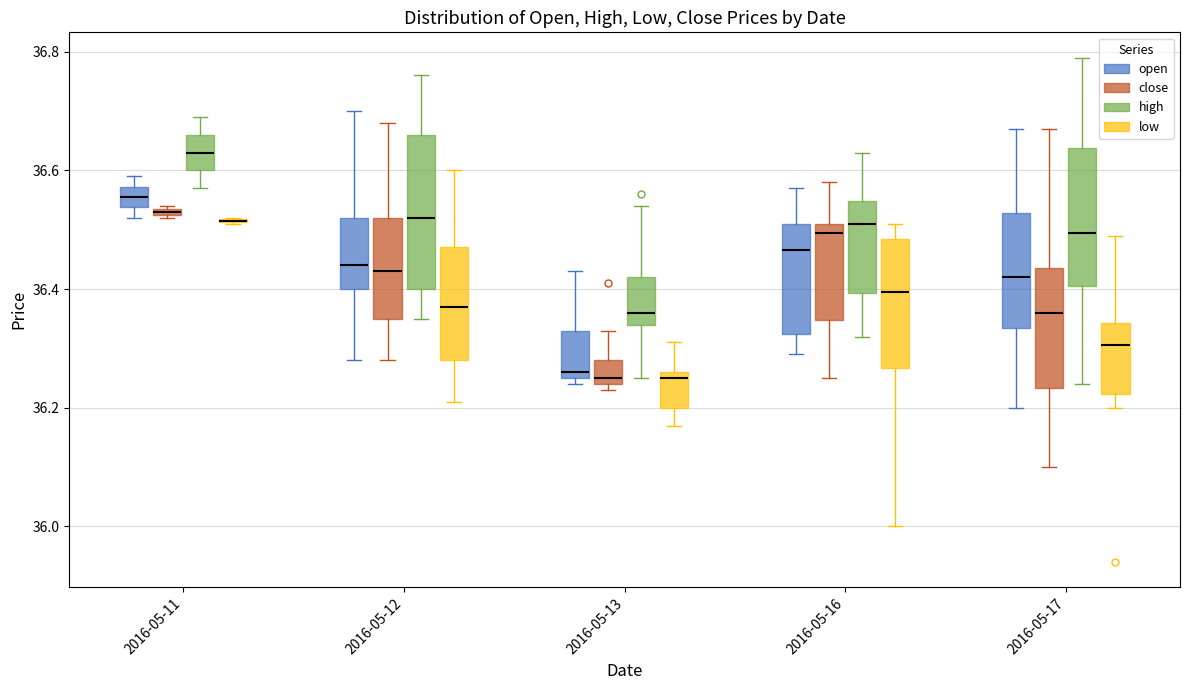

Comparing the boxes themselves (not the whiskers), which one is the tallest?

2016-05-12 (high)